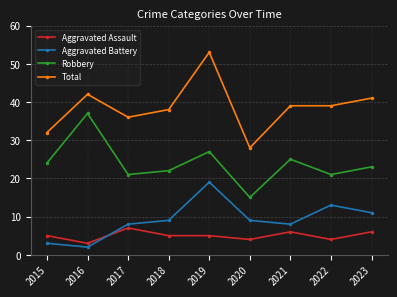

What is the value of the Aggravated Battery point at the 4th from the left?

9